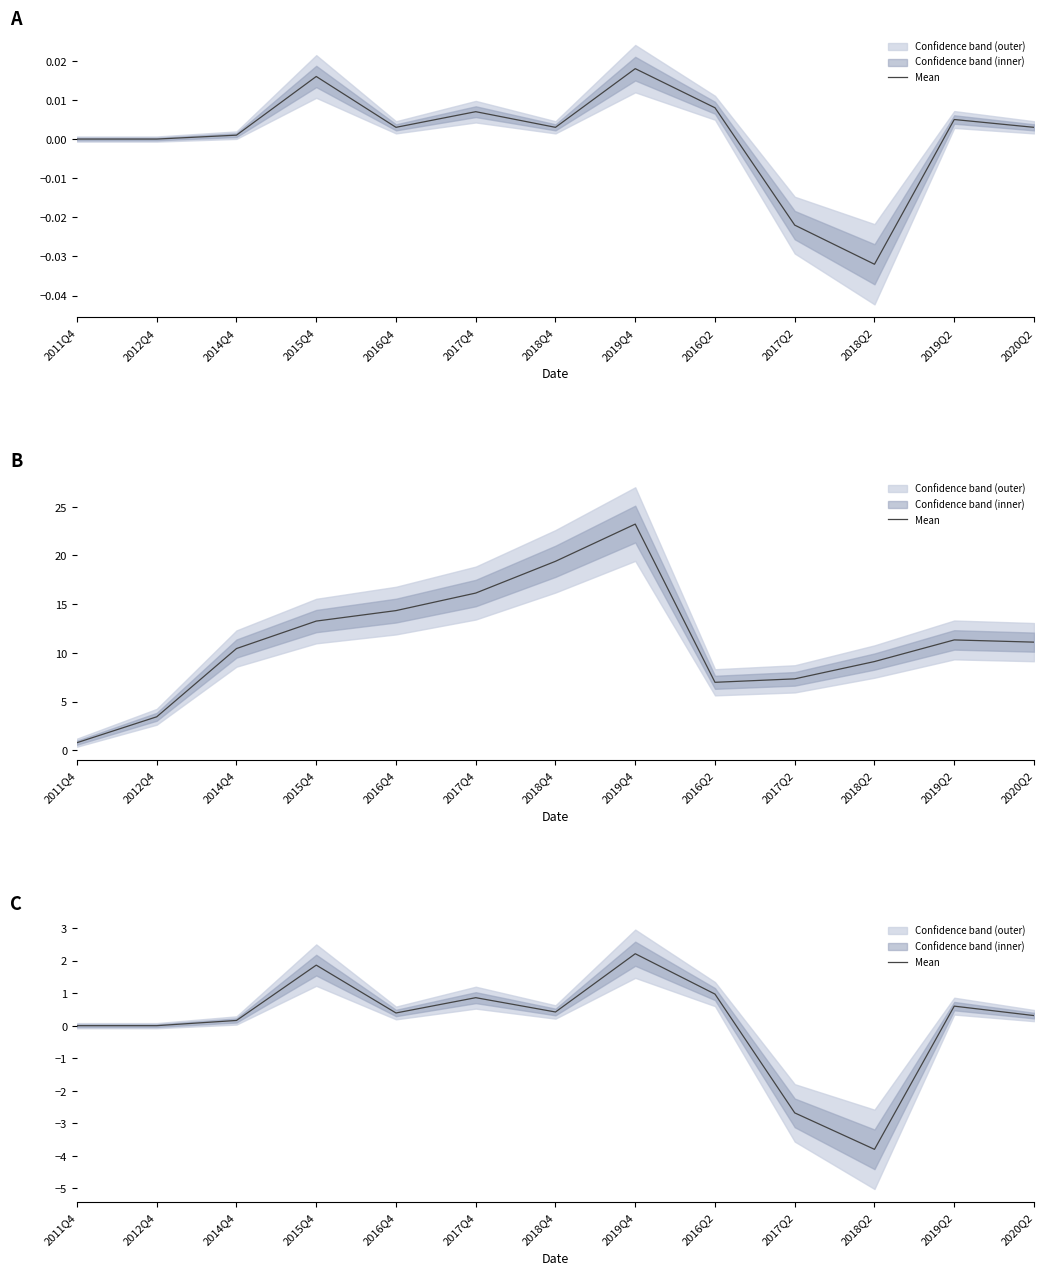

What is the value of the 8th point from the left?

2.2